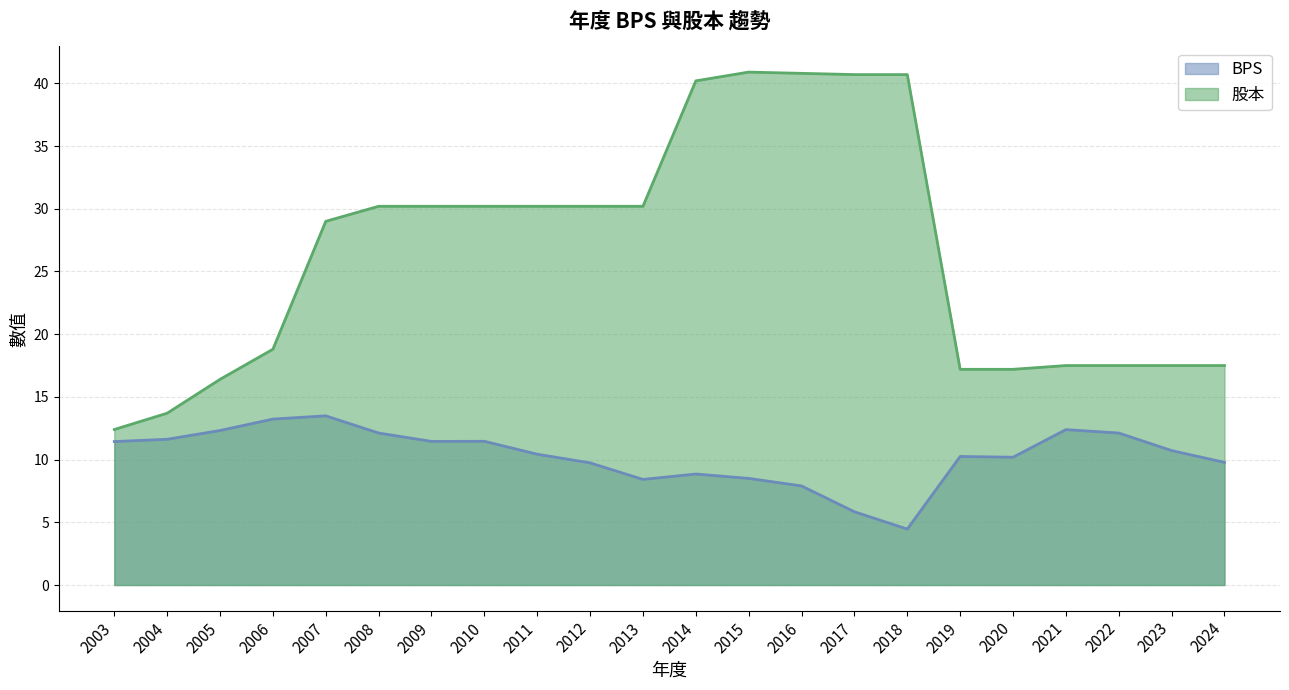

What is the smallest value displayed?

4.5